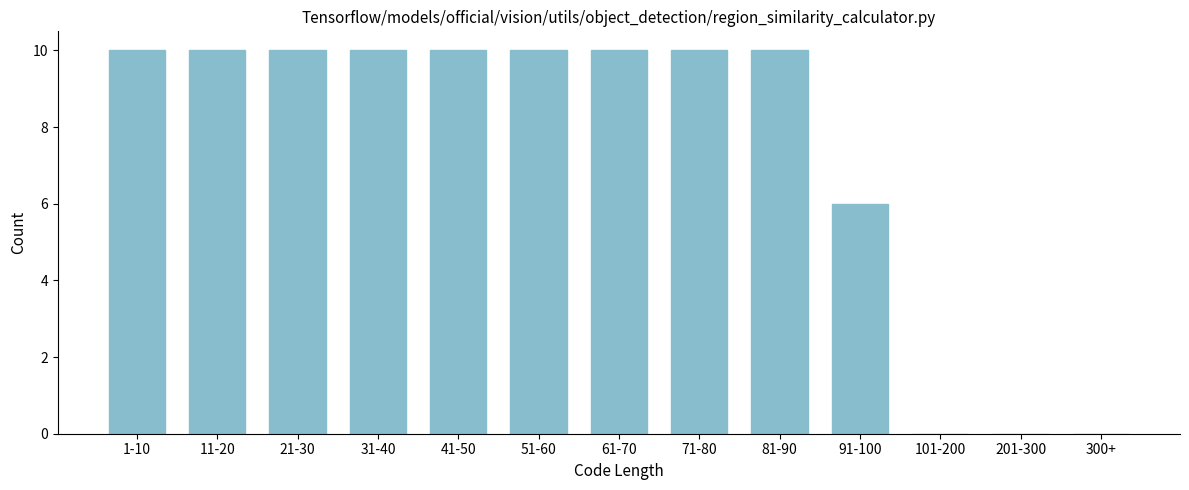

Reading left to right, transcribe all the data shown in this chart.

1-10=10	11-20=10	21-30=10	31-40=10	41-50=10	51-60=10	61-70=10	71-80=10	81-90=10	91-100=6	101-200=0	201-300=0	300+=0